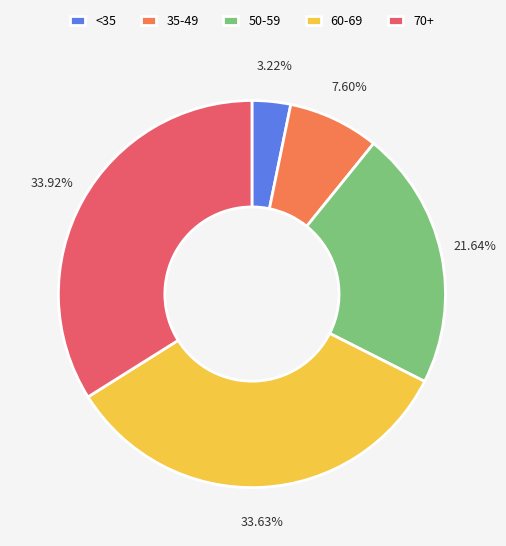

Which has a higher value, <35 or 70+?

70+